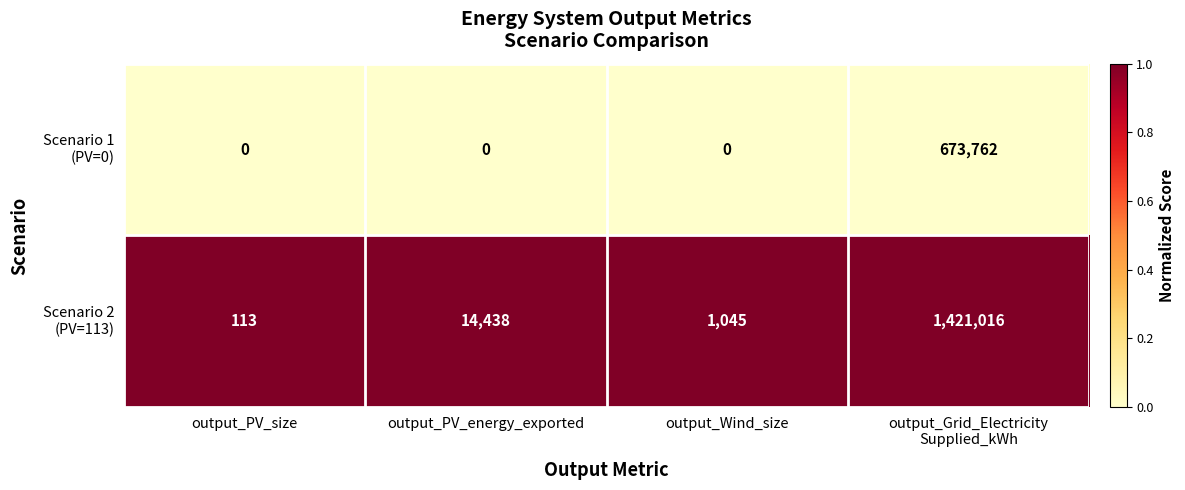

What is the total value across all series at output_PV_energy_exported?

14438